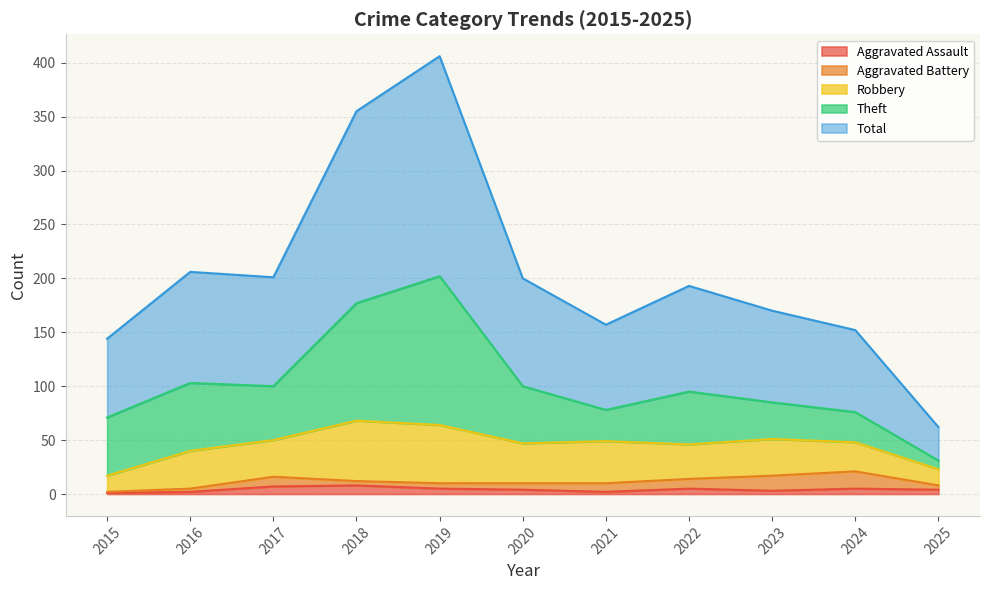

How many values in the Theft series are below 50?

5